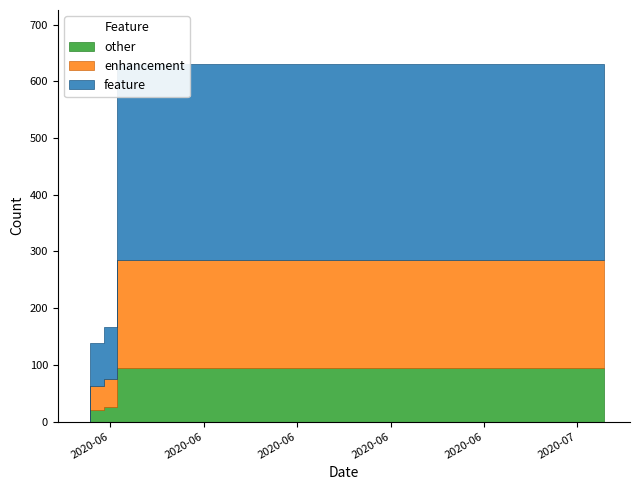

What is the sum of all values?

23653